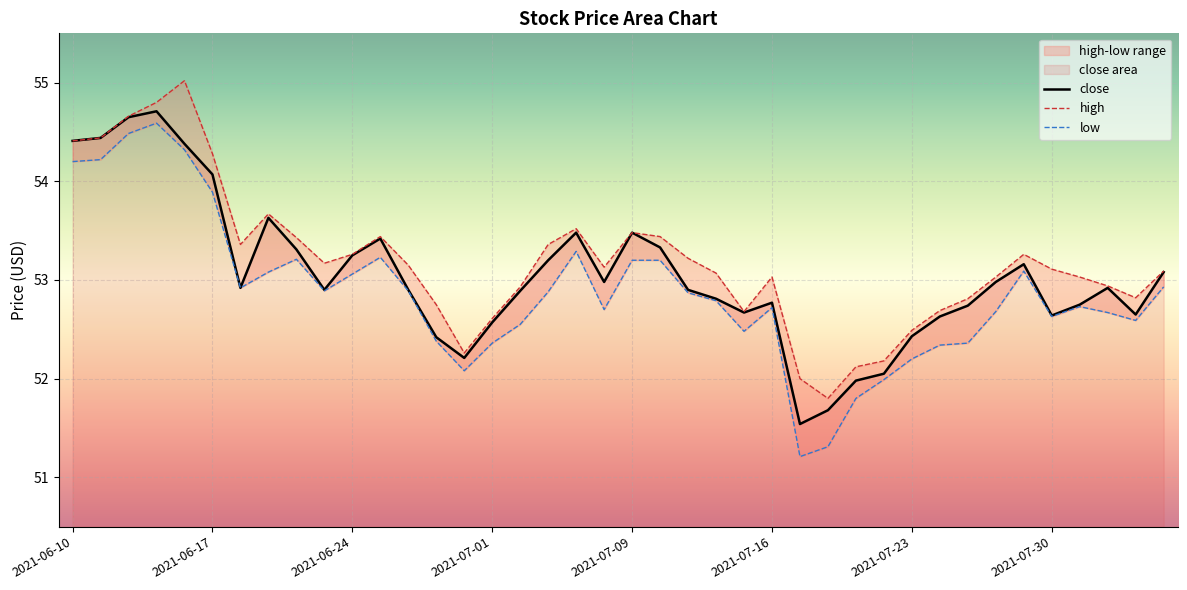

True or false: low and high cross at least once.

False